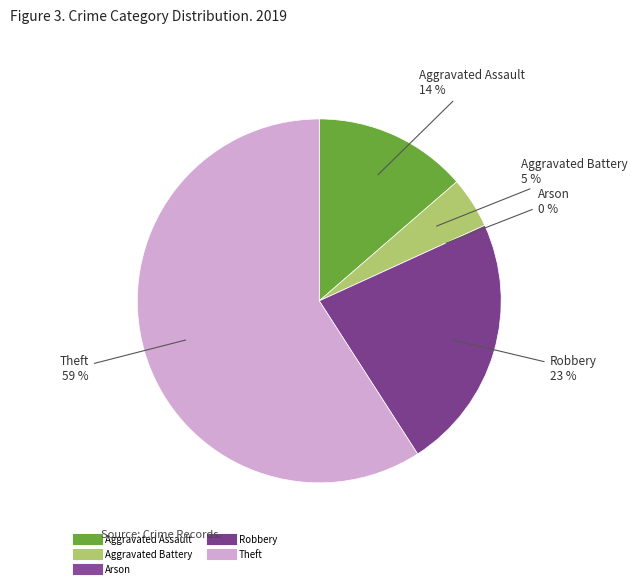

To the nearest percent, what is the difference between the largest and smallest slice percentages?

59%